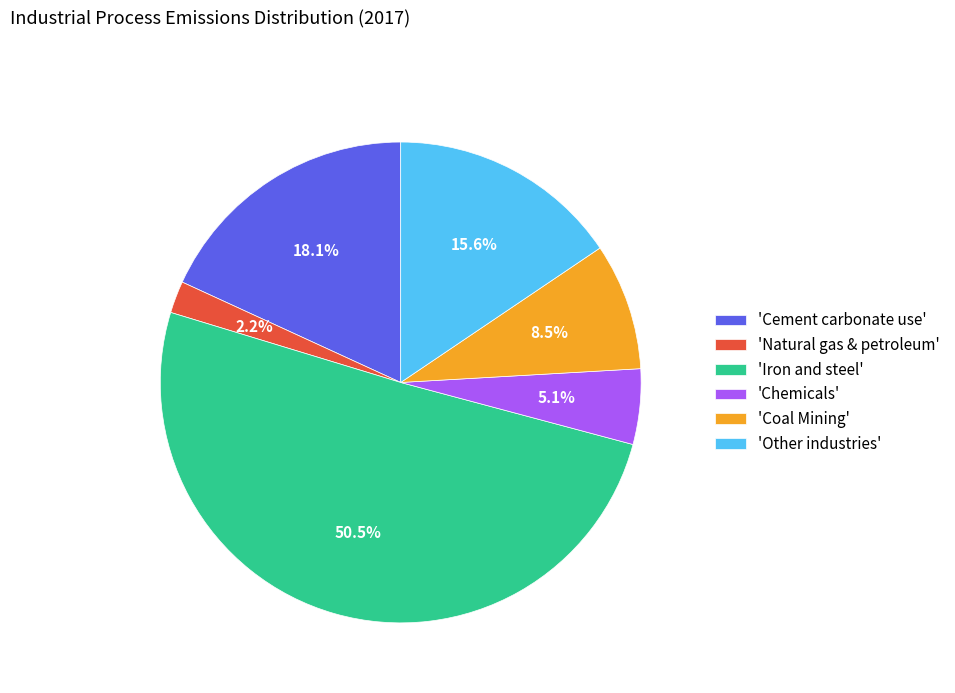

Which slice is the largest?

'Iron and steel'